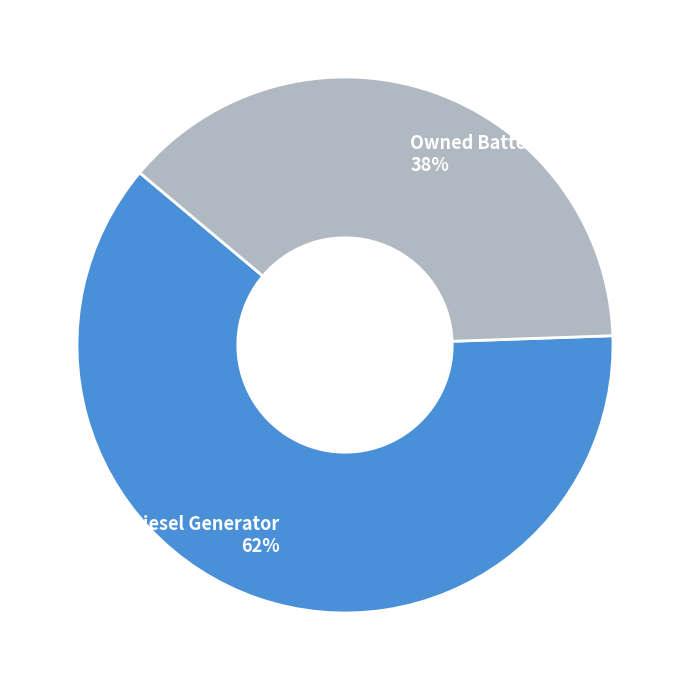

Combined, do Diesel Generator 62% and Owned Batteries 38% account for over 50%?

Yes